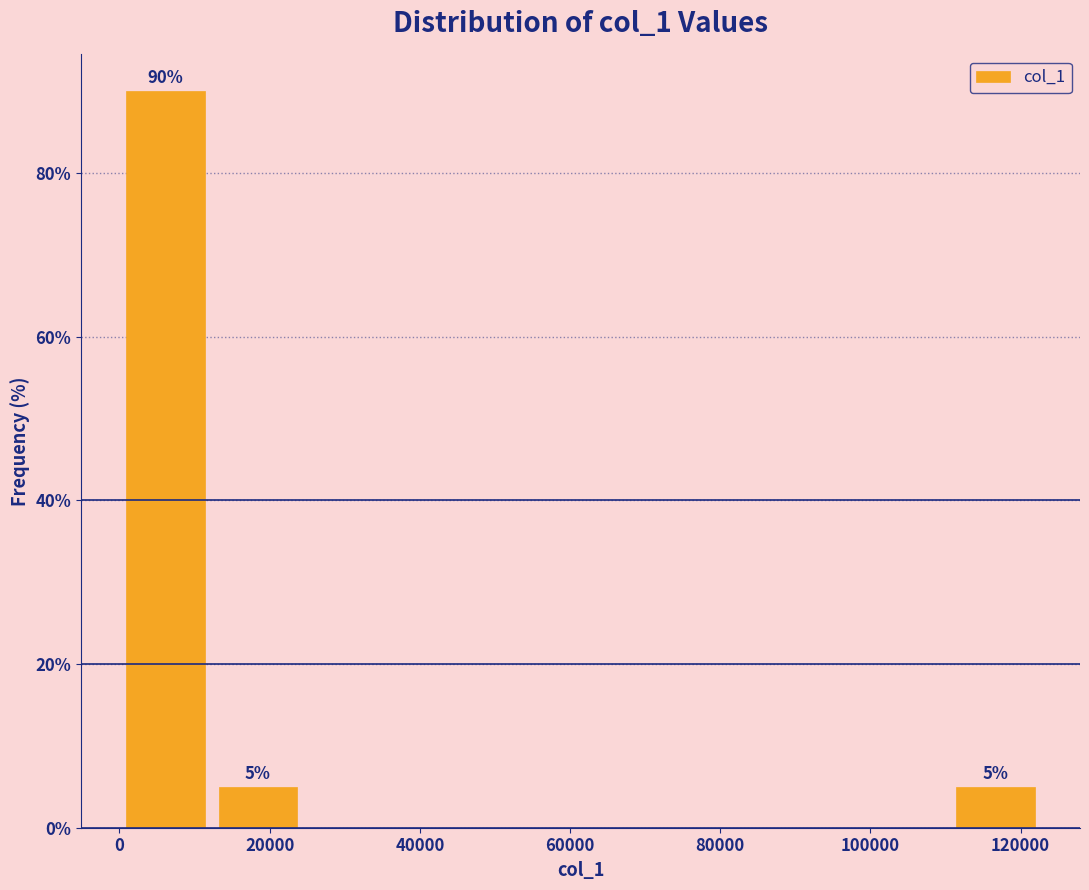

Over which range of the x-axis is the bar tallest?

0 to 12000